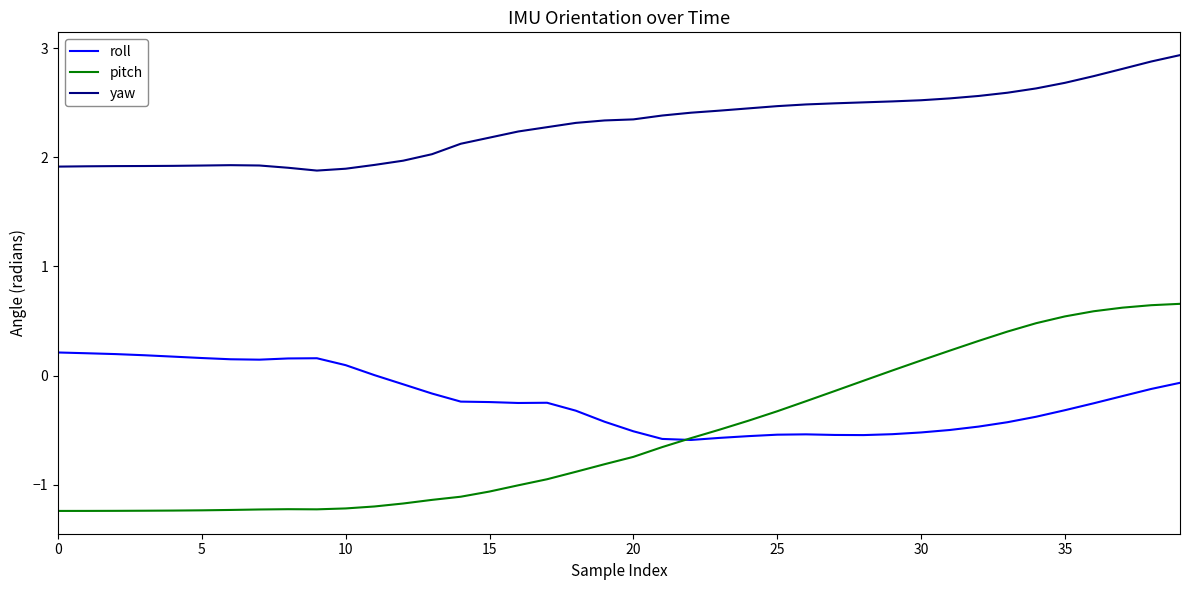

Which series has the largest total across all categories?

yaw